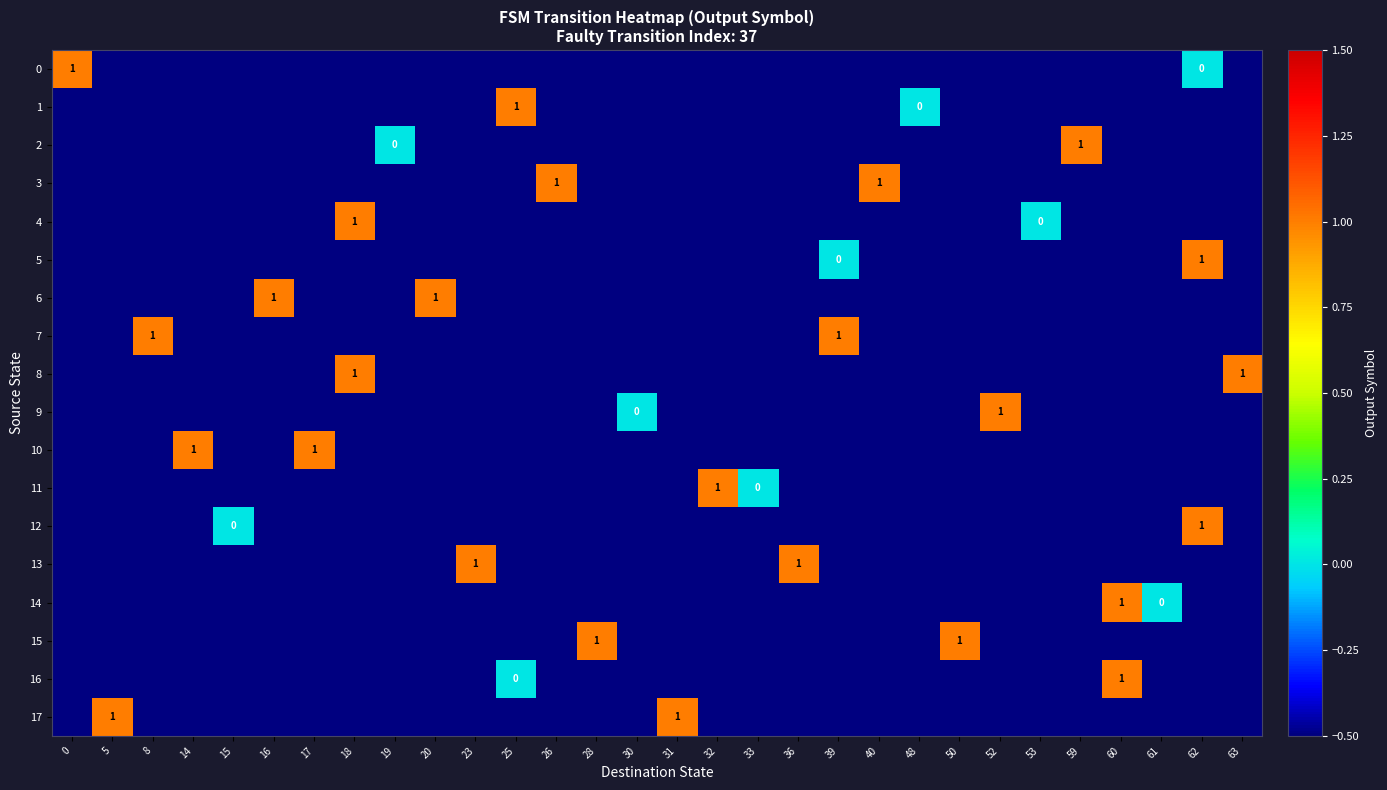

At how many categories does at least one series exceed 0?

23